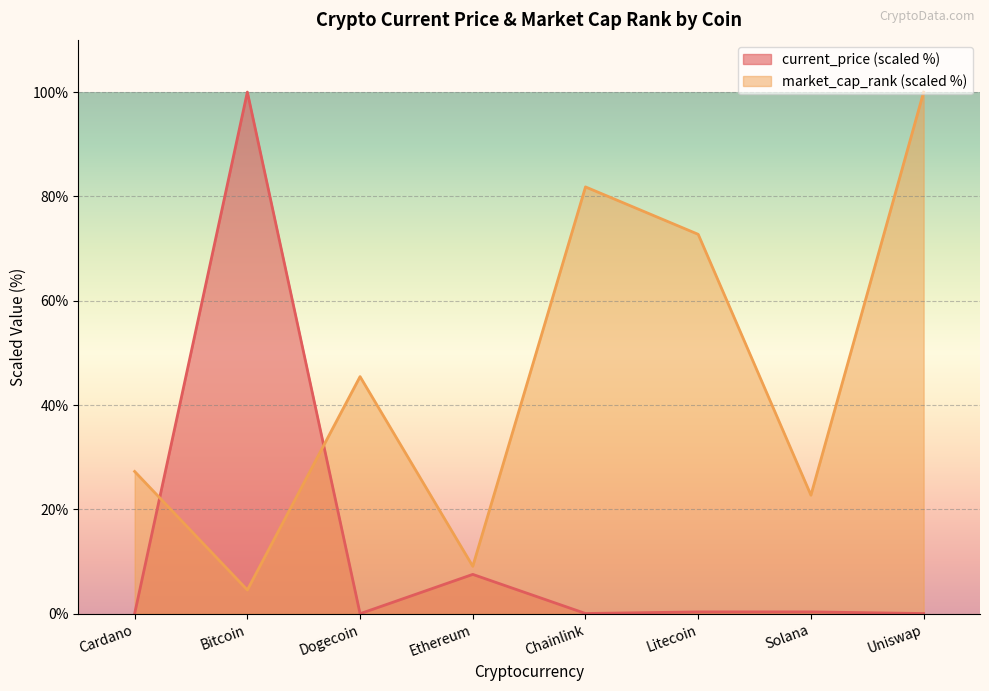

What position from the right is Cardano?

8